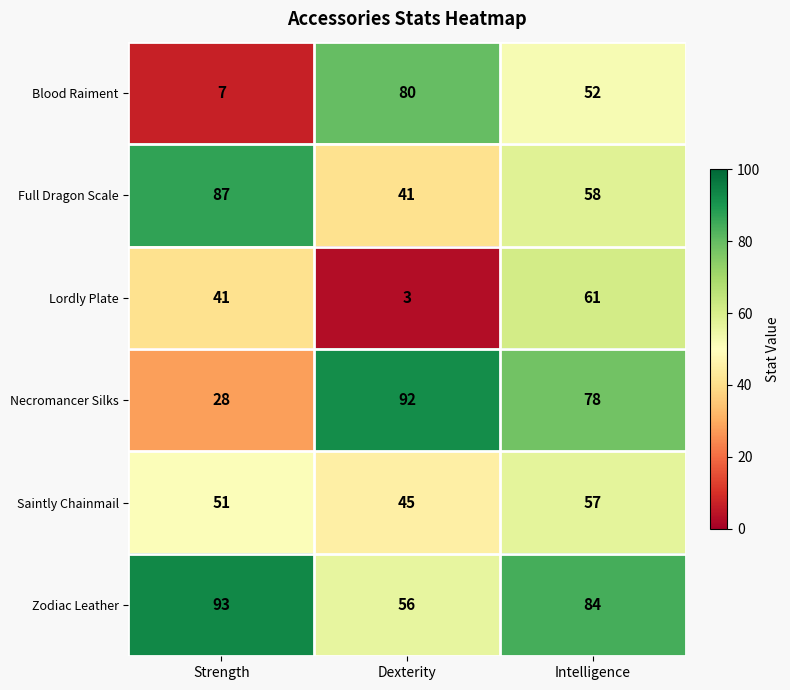

What is the sum of all Blood Raiment values?

139